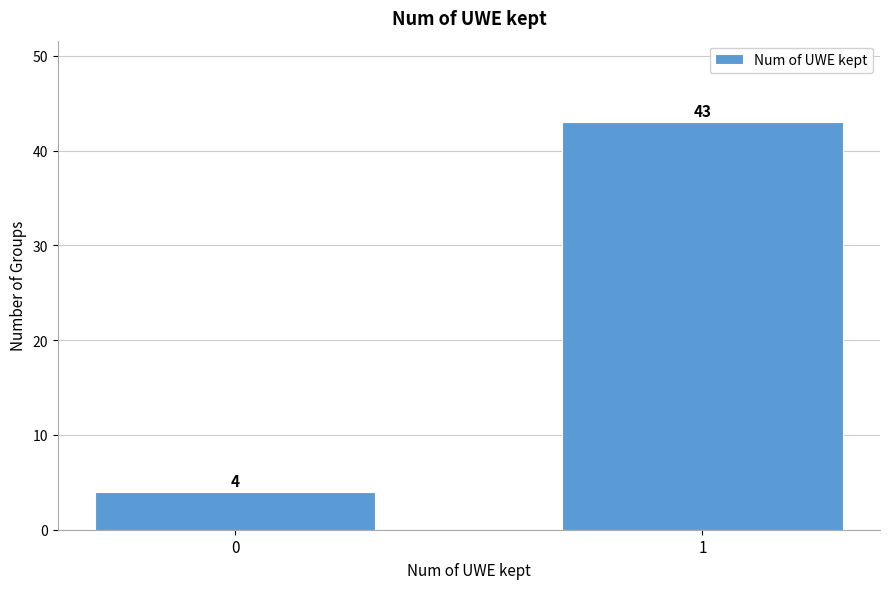

Reading left to right, transcribe all the data shown in this chart.

4	43